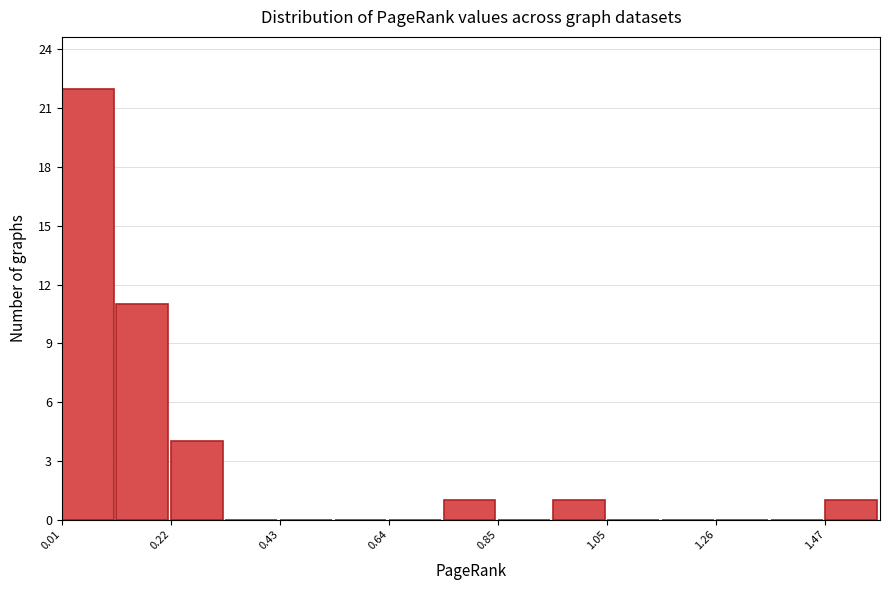

Around what value on the x-axis is the tallest bar? Give the approximate position of its centre, as read against the axis.

0.05